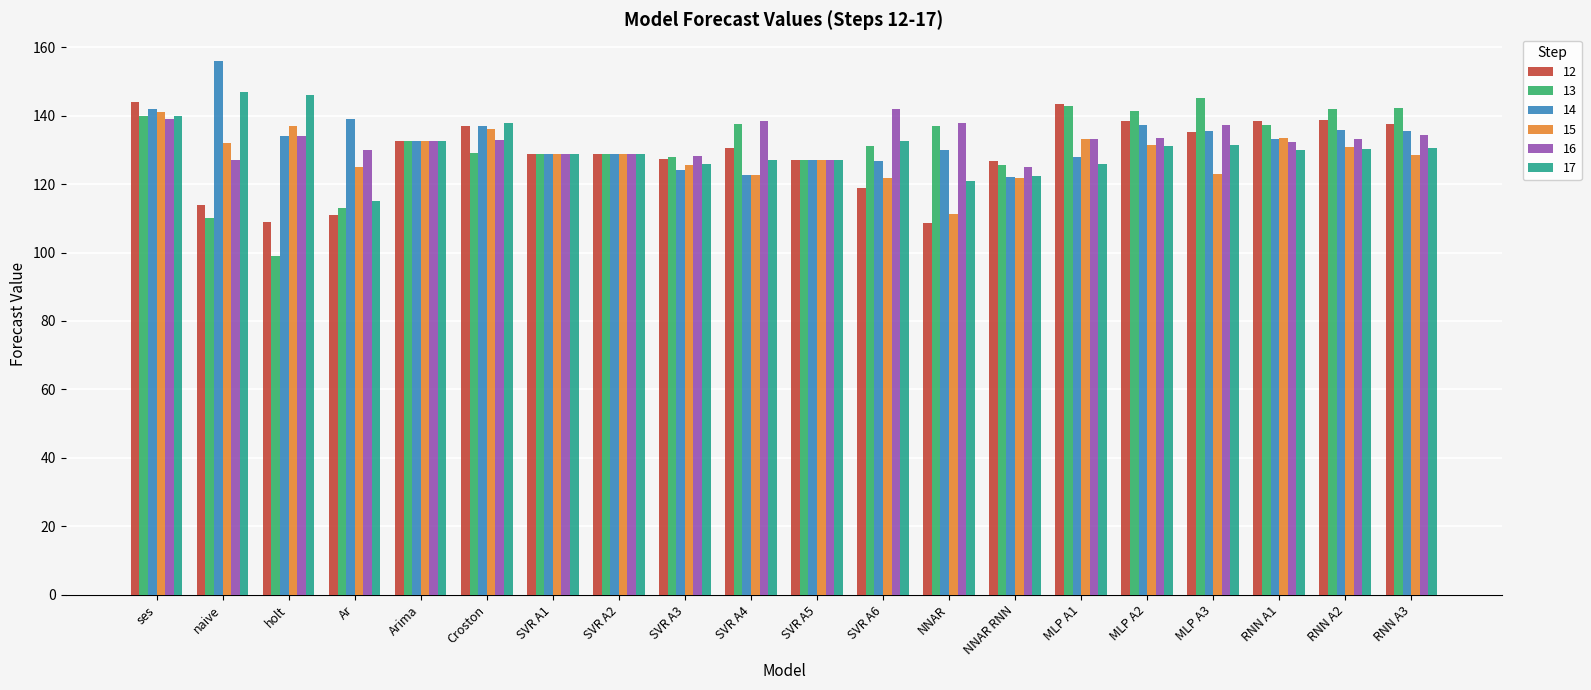

Which series has the largest range (max minus min)?

13